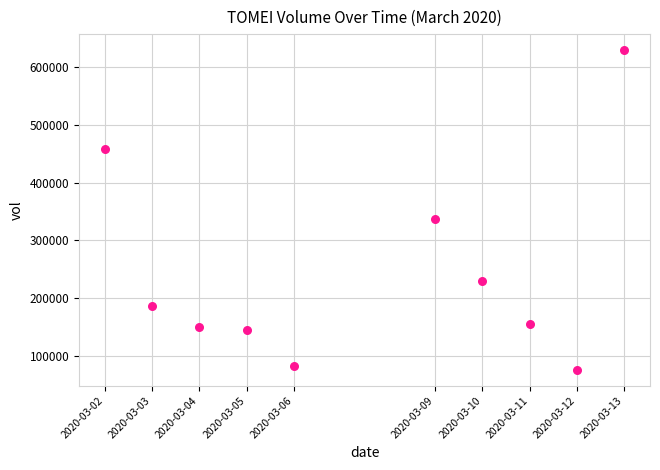

What is the range of Y values (max minus min)?

553600